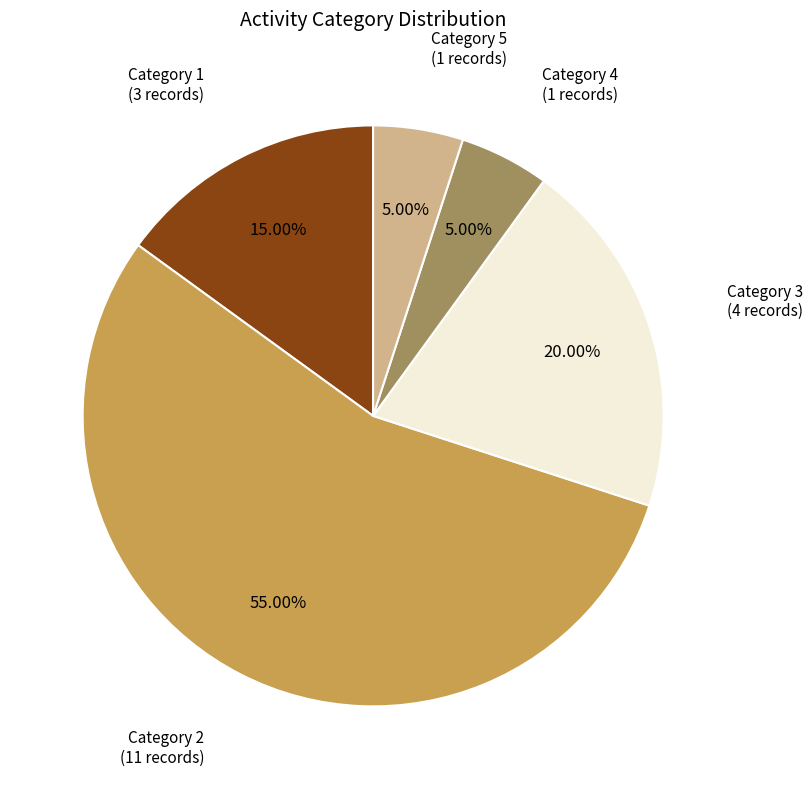

Is the sum of Category 3 (4 records) and Category 1 (3 records) greater than half?

No